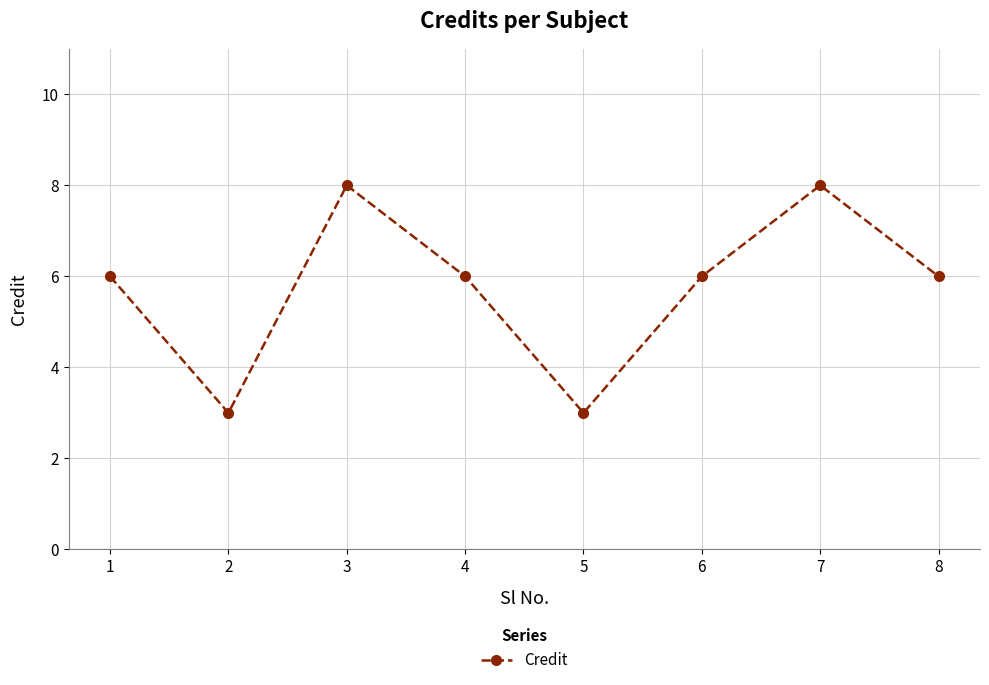

Is this an area chart (filled region under the line)?

No